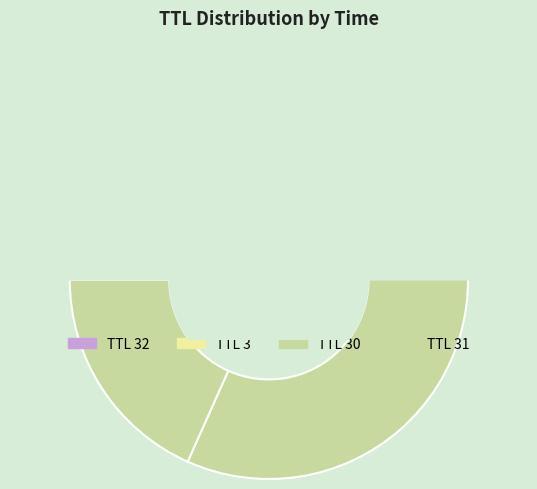

To the nearest percent, what is the average slice percentage?

17%